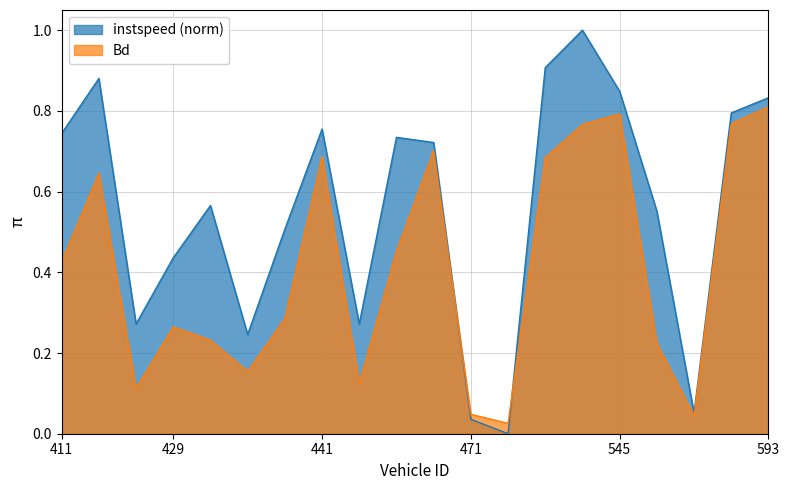

Where is Bd nearest to the value 0?

510.0